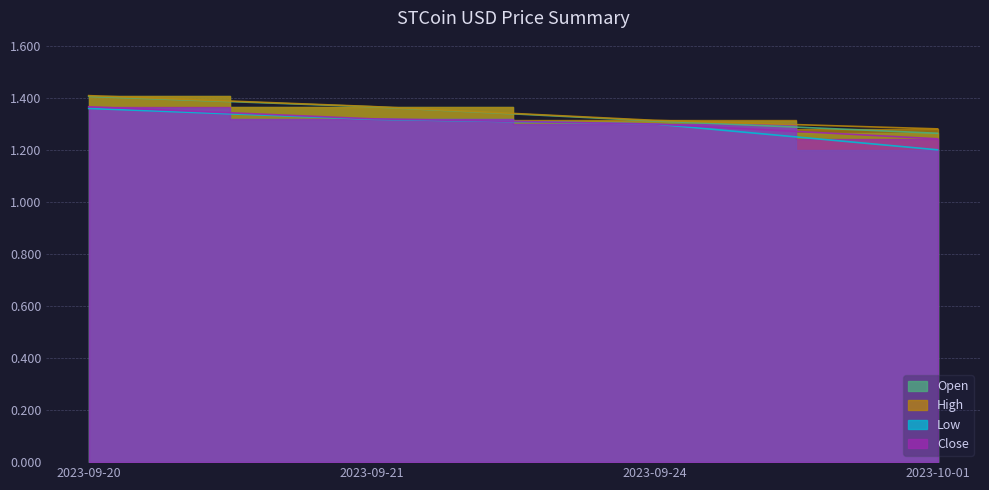

The value of High at 2023-09-21 is 1.4. True or false?

True